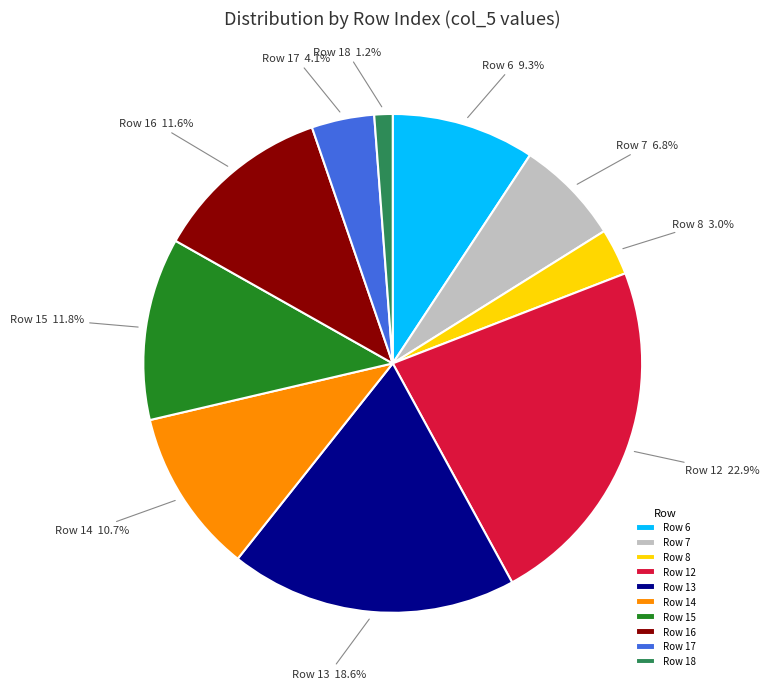

Is there a majority slice in this chart?

No